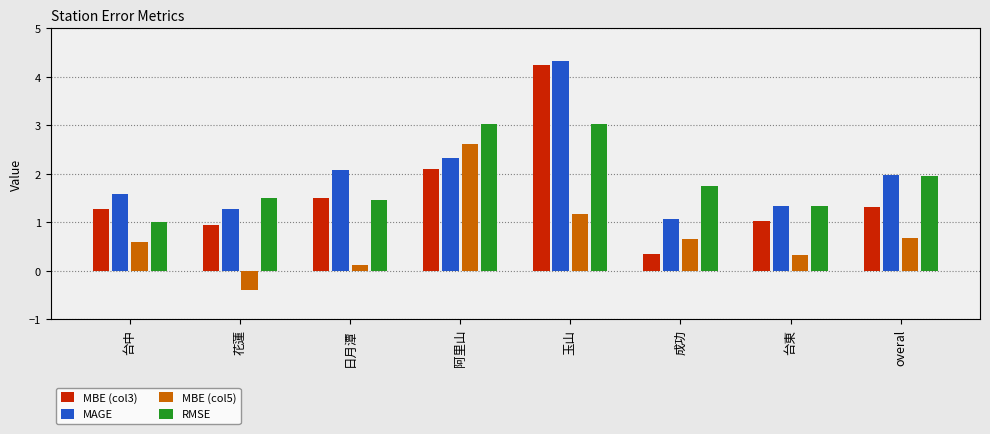

What is the label of the 5th bar from the right?

阿里山